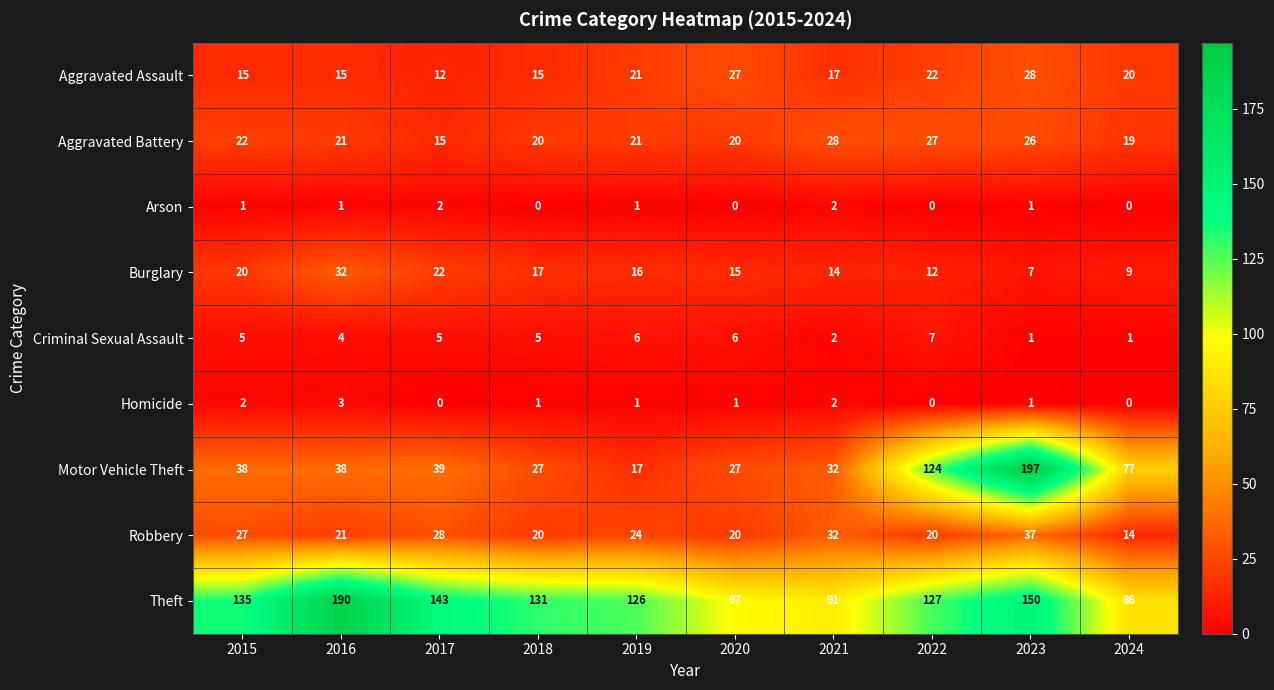

Which series has the widest spread of values?

Motor Vehicle Theft